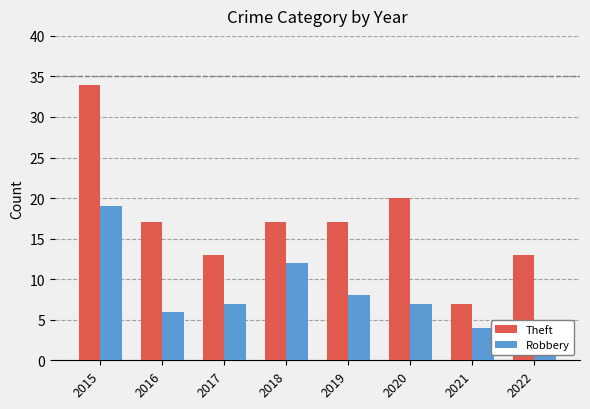

Reading right to left, transcribe all the data shown in this chart.

Theft: 13	7	20	17	17	13	17	34
Robbery: 5	4	7	8	12	7	6	19